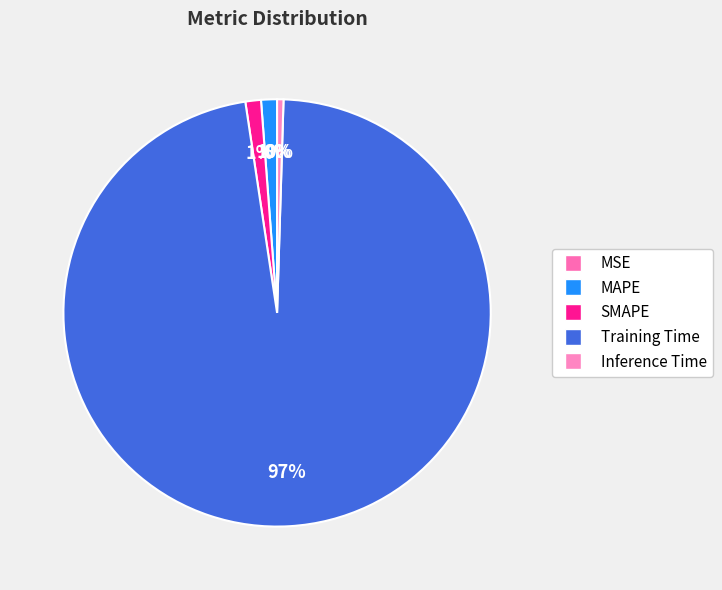

Rank the categories by value from highest to lowest.

Training Time, MAPE, SMAPE, Inference Time, MSE